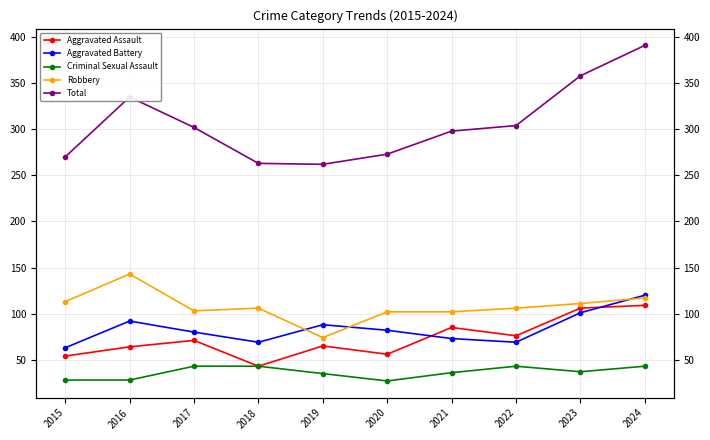

True or false: Total and Robbery cross at least once.

False